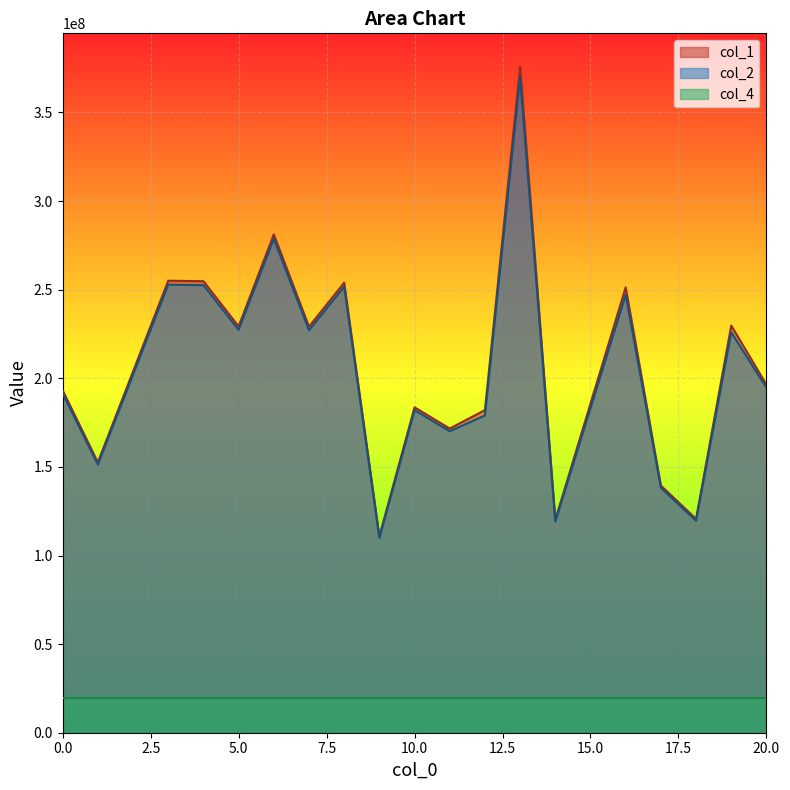

Which has a higher value, 8 or 16?

8